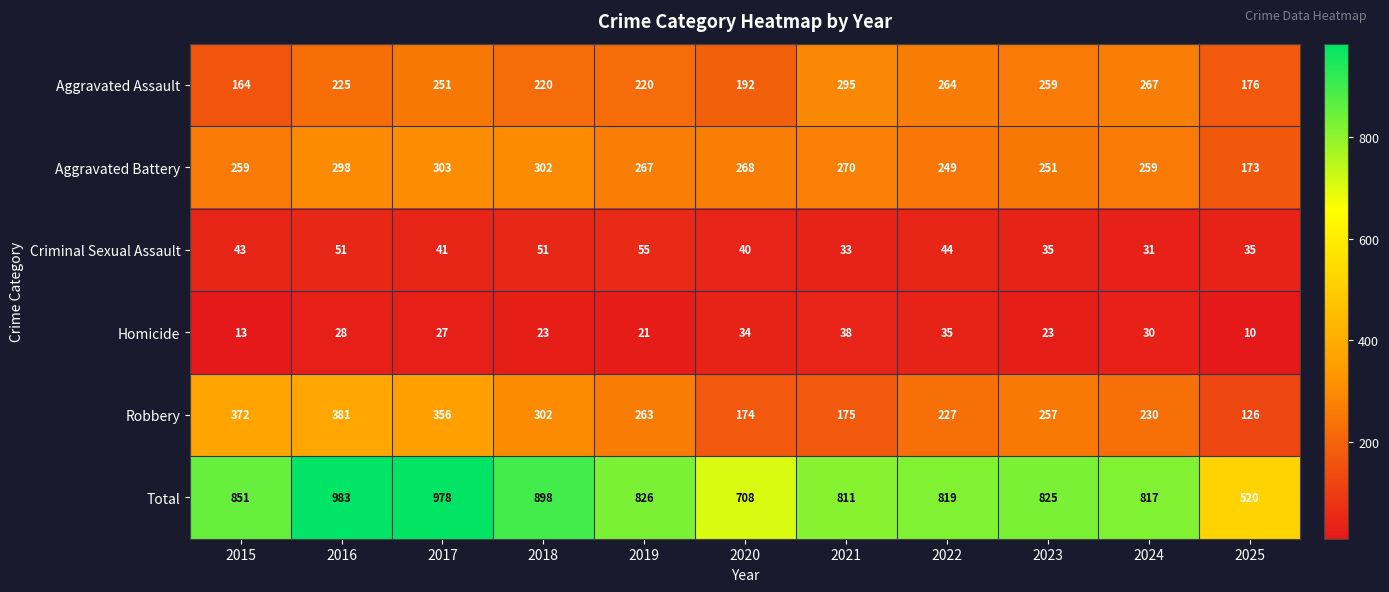

Which category has the highest value across all series?

2016